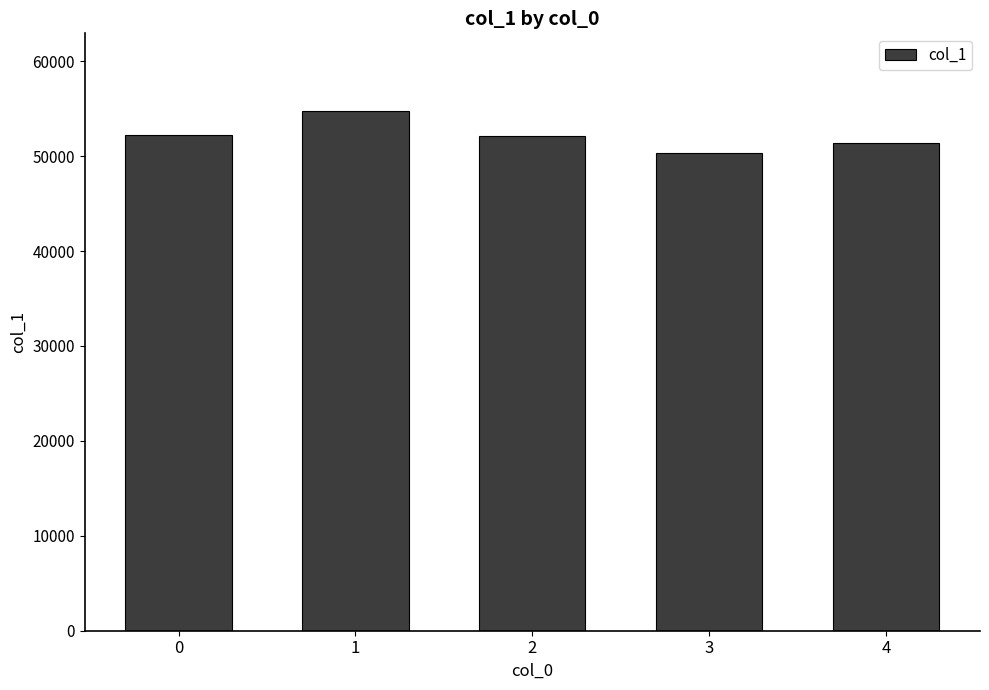

What value does the data have at 0, to the nearest 100?

52200